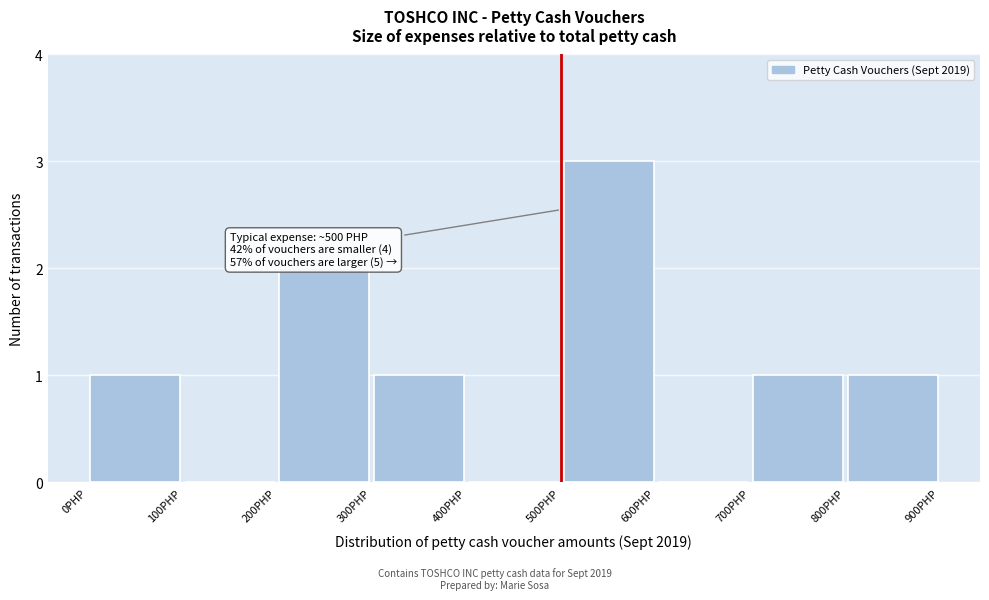

Which range on the x-axis has the tallest bar?

500 to 600